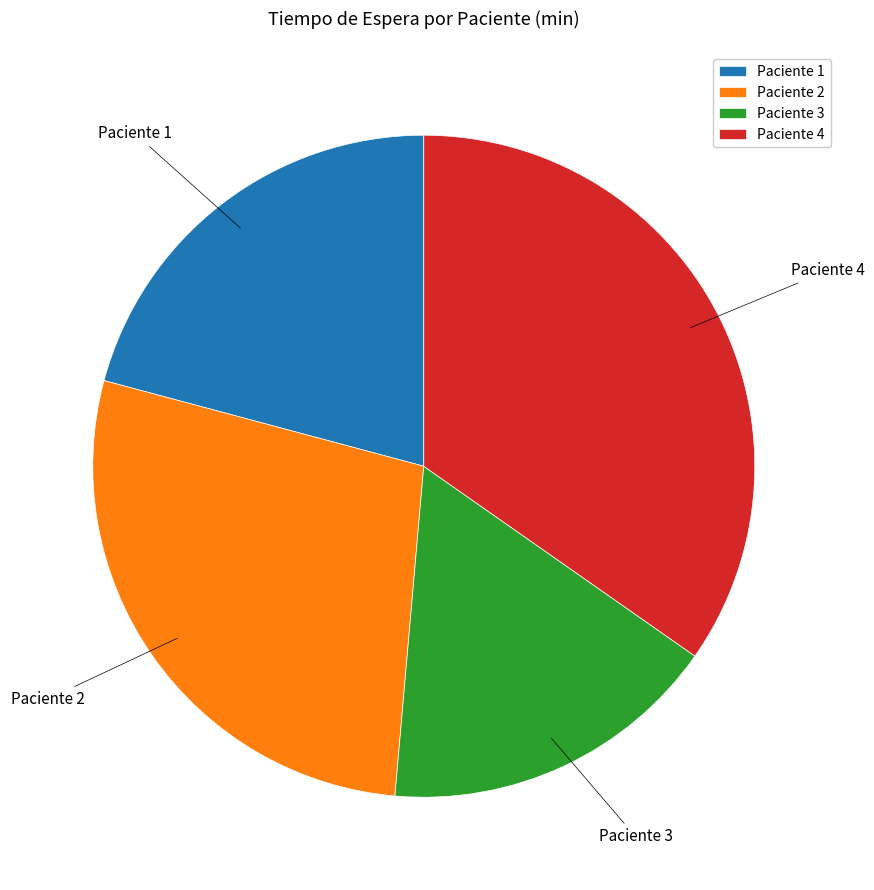

Do Paciente 2 and Paciente 3 together represent more than half of the pie?

No